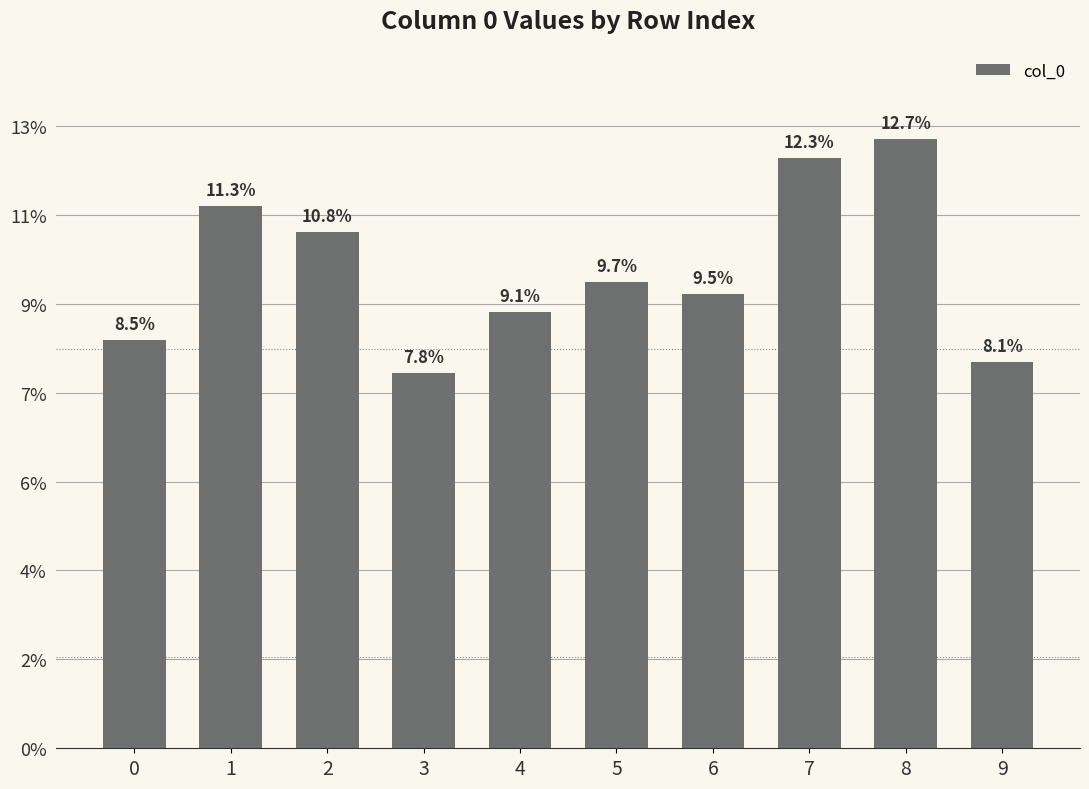

Does the chart contain any negative values?

No